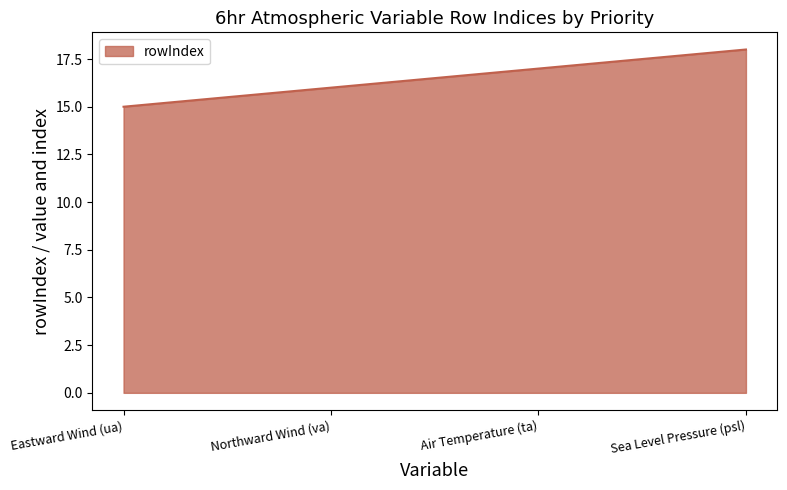

What is the sum of all values?

66